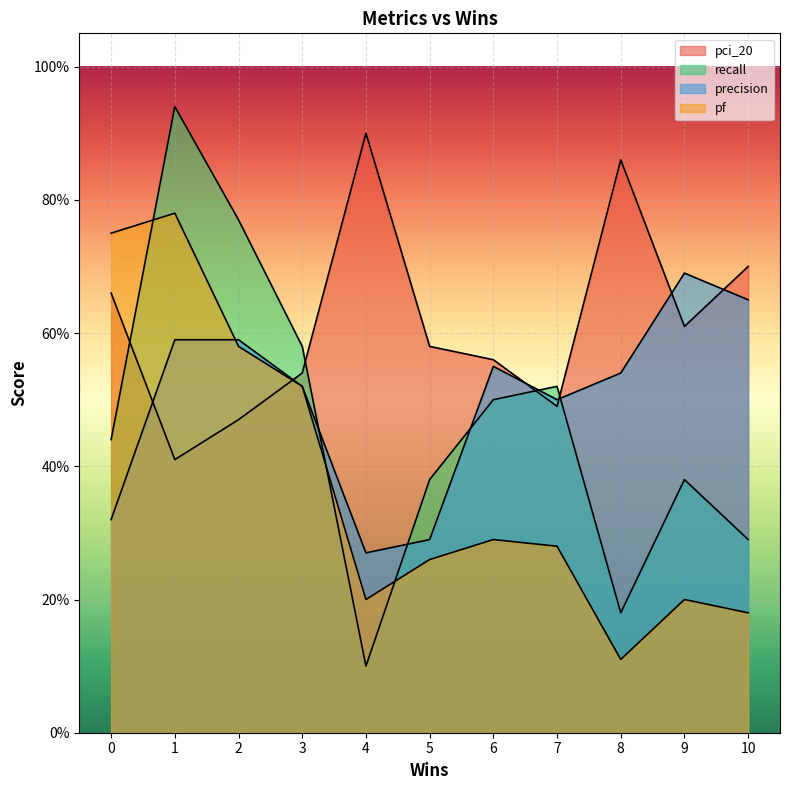

Which series has the widest spread of values?

recall